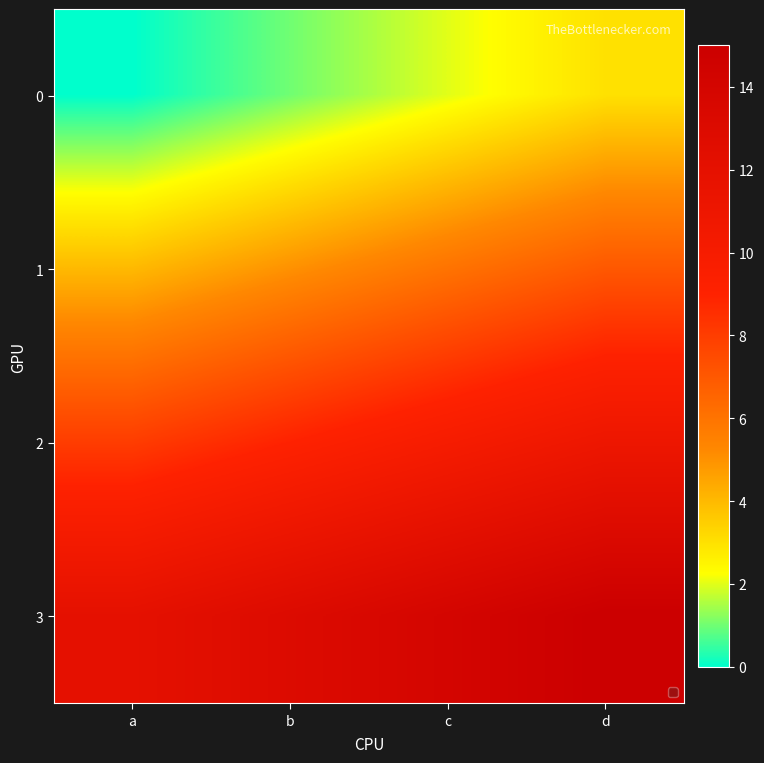

Which series has the largest total across all categories?

3